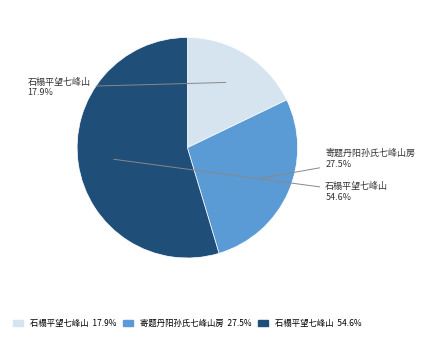

Is there any slice that represents more than half of the pie?

Yes